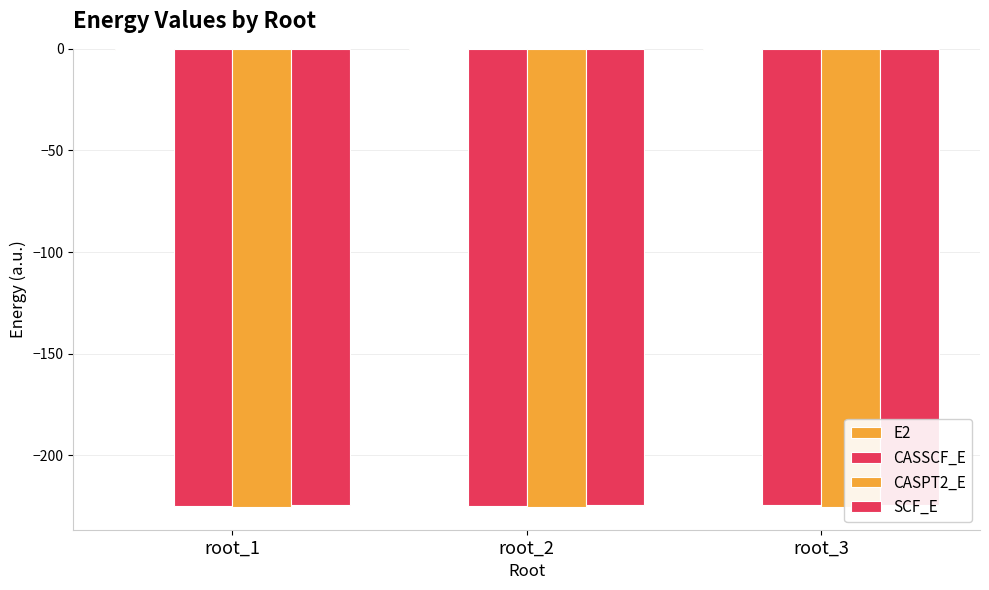

What is the value of the SCF_E bar at the 3rd from the left?

-224.5